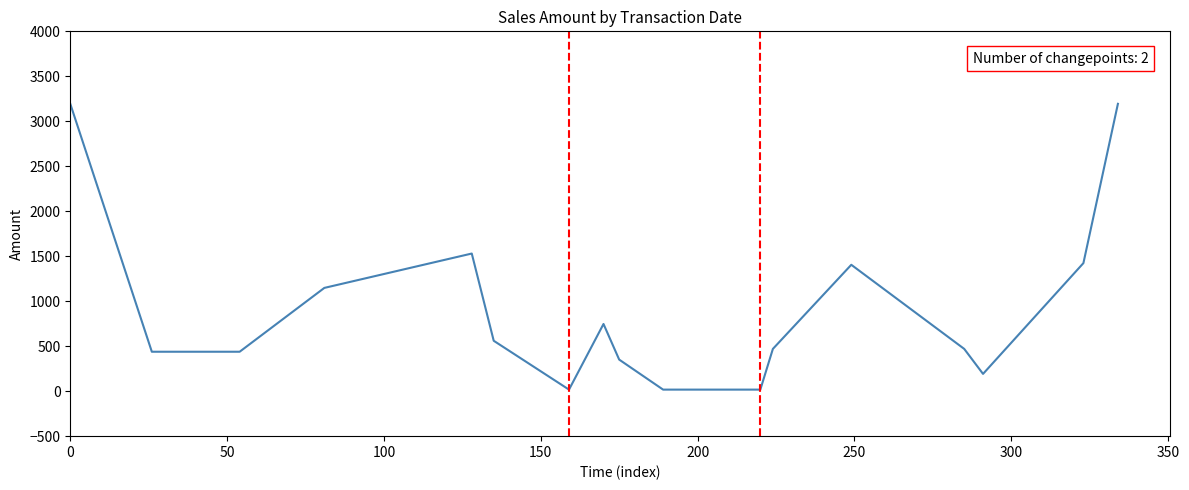

What is the smallest value displayed?

17.4